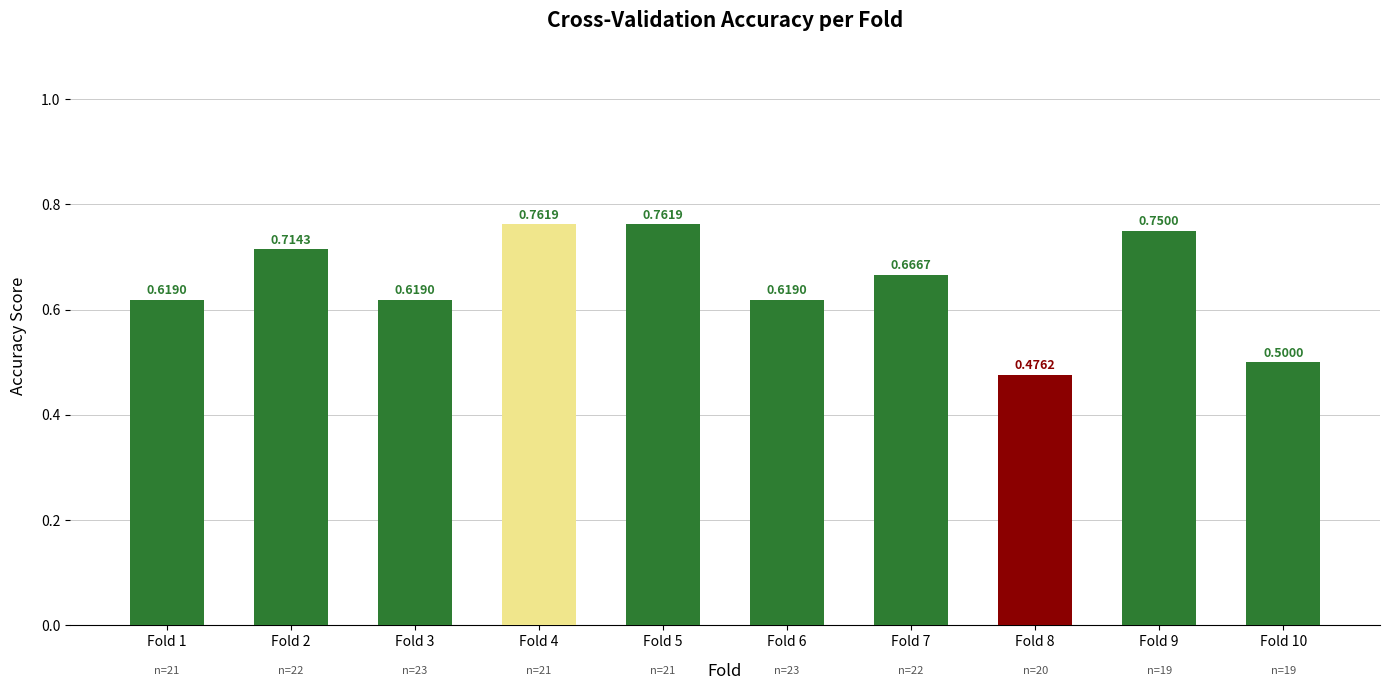

Where is the data nearest to the value 0?

Fold 8